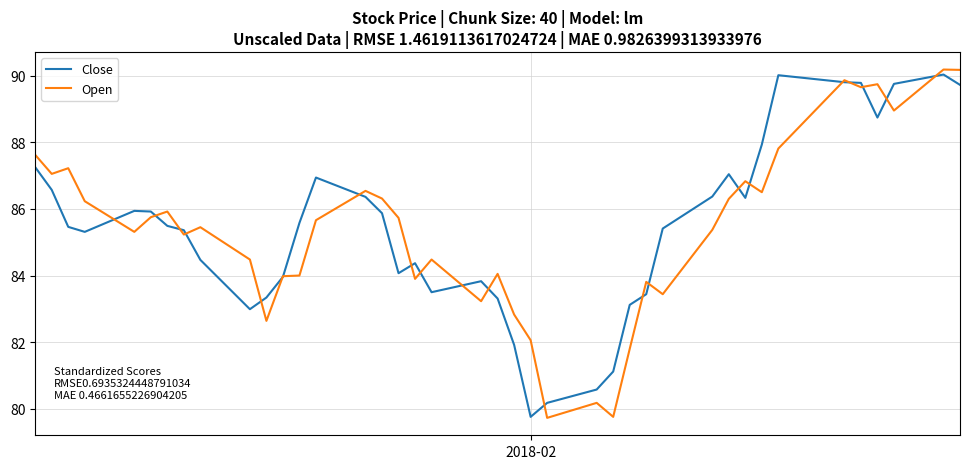

What is the highest value of the Close series?

90.0